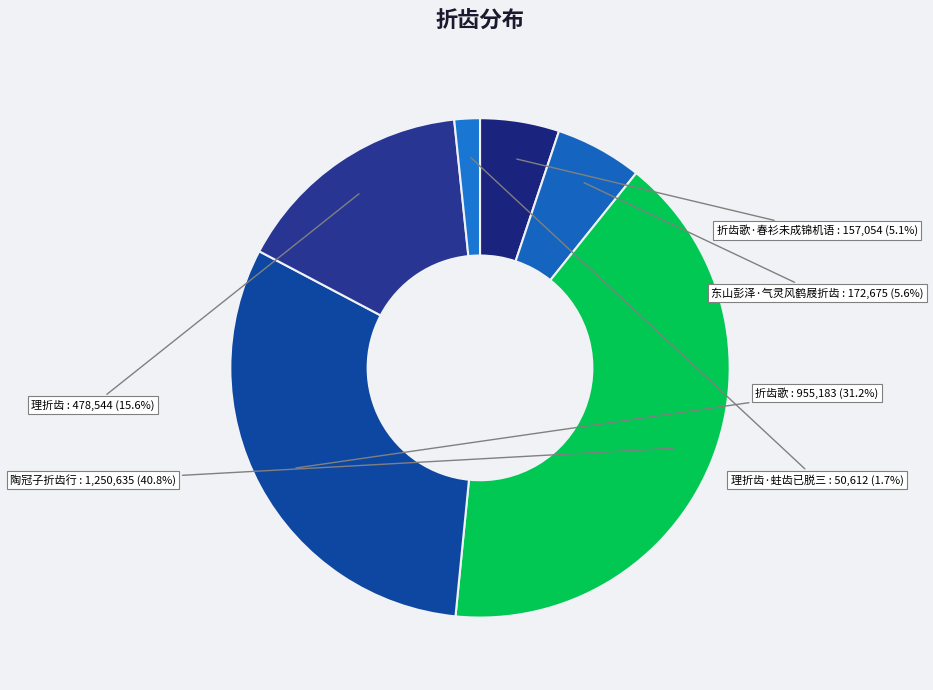

Which category has the smallest portion of the pie?

理折齿·蛀齿已脱三